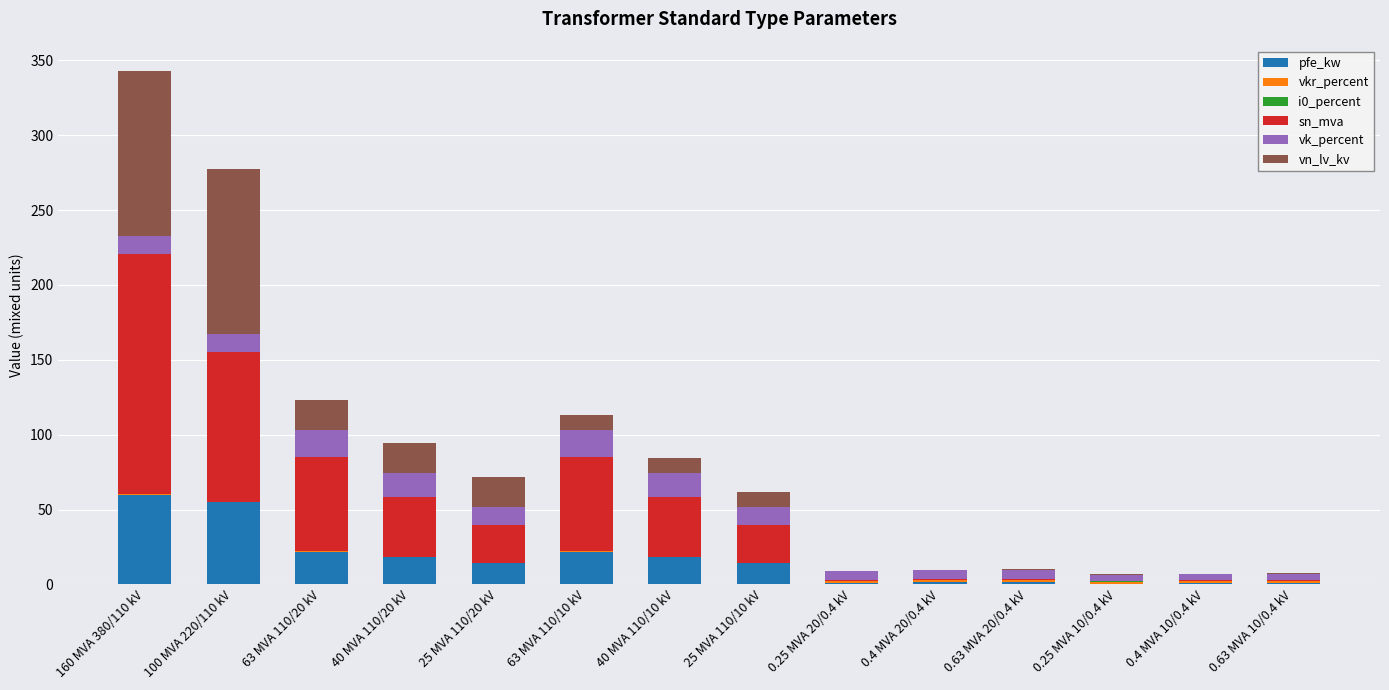

What is the average value of the pfe_kw series?

16.4